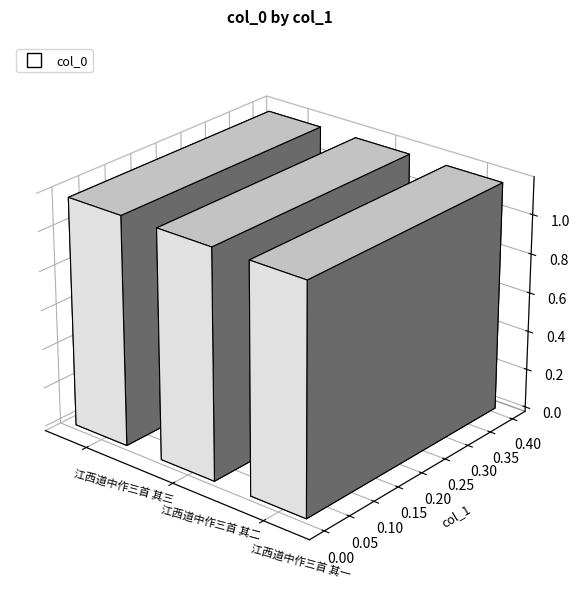

Which label corresponds to the largest value in the chart?

江西道中作三首 其三